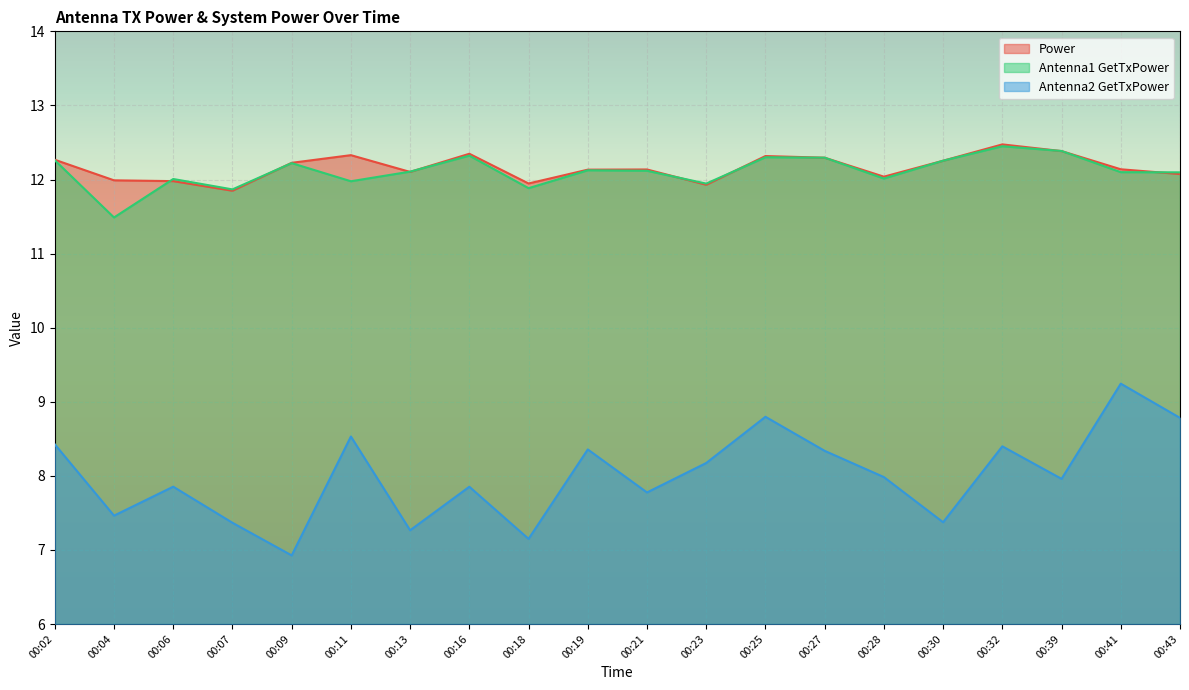

The Antenna2 GetTxPower series shows 7.5 at 00:04. True or false?

True